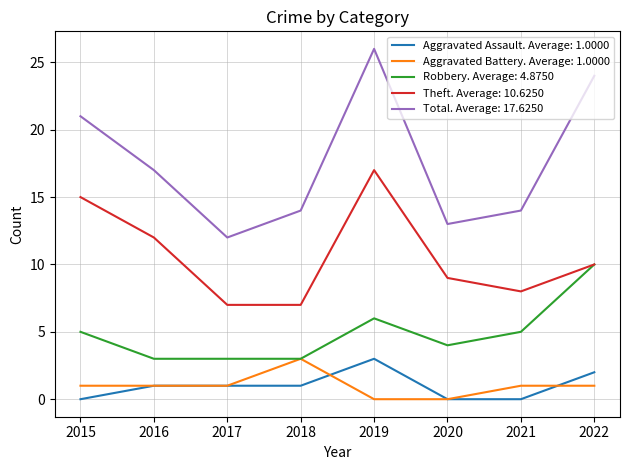

Which series has the largest range (max minus min)?

Total. Average: 17.6250